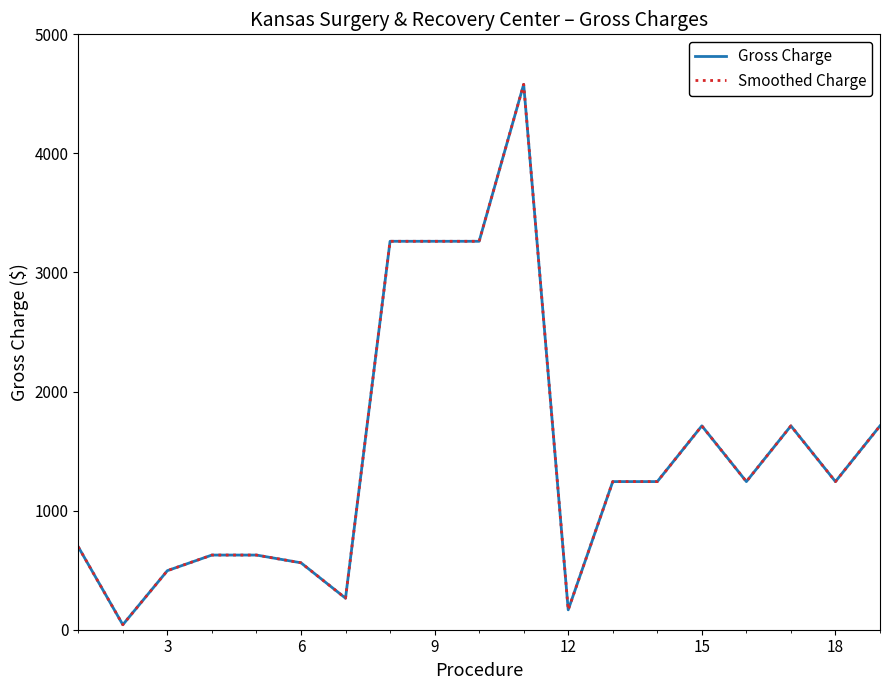

True or false: Gross Charge has more than 1 points higher than both neighbors.

True